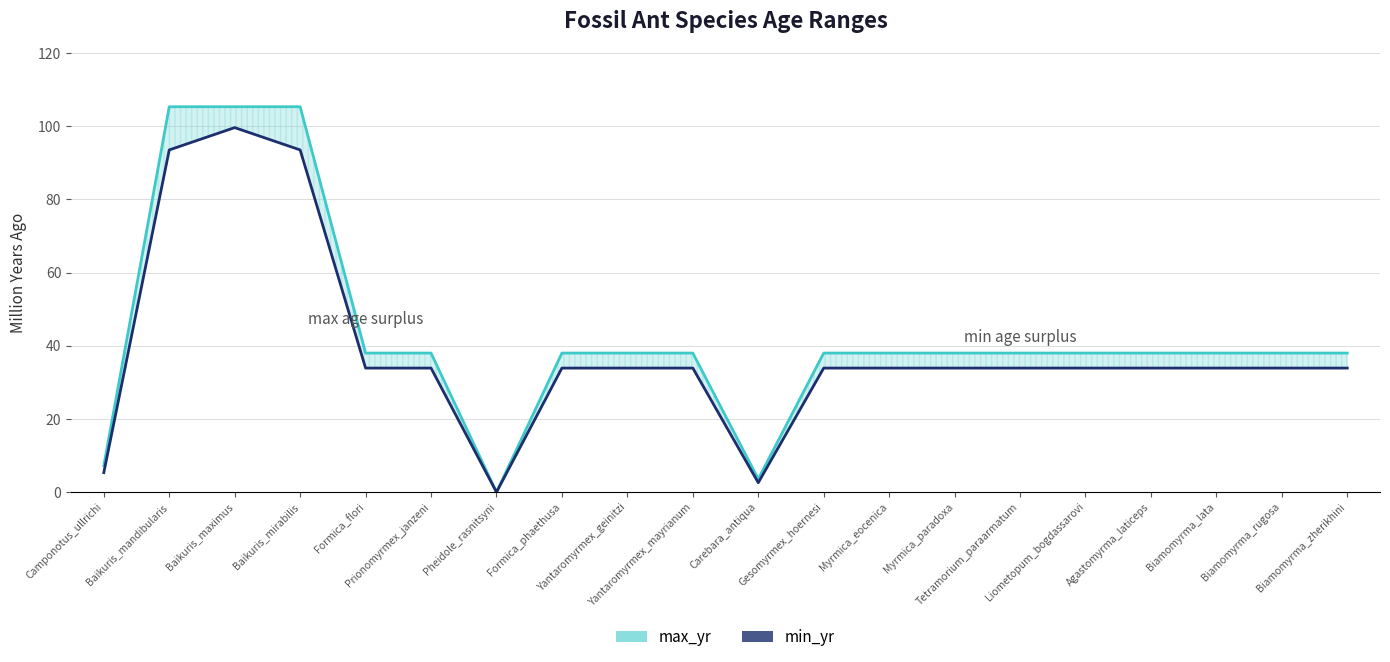

What position from the right is Myrmica_eocenica?

8